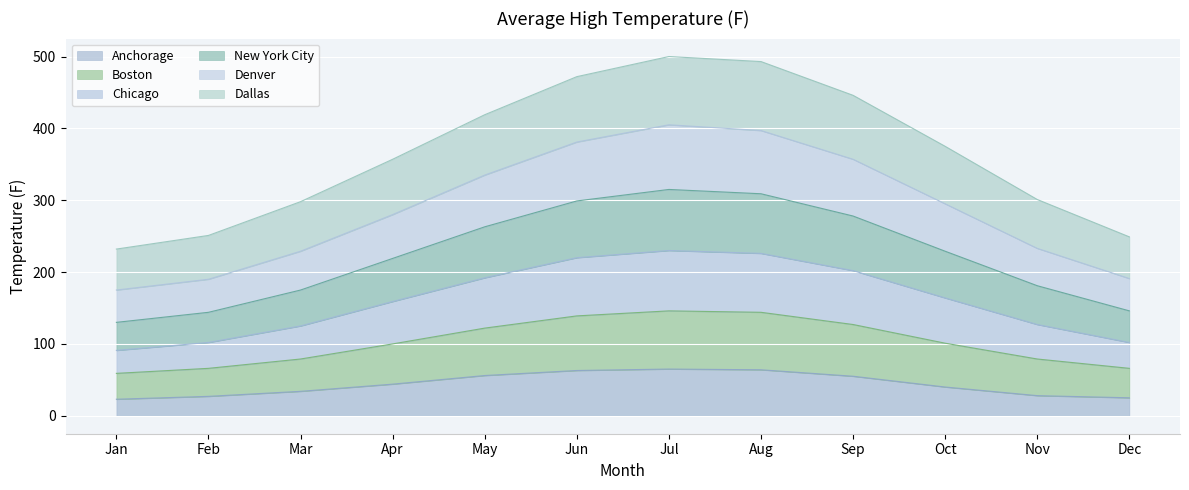

Read the Anchorage value at Oct.

40